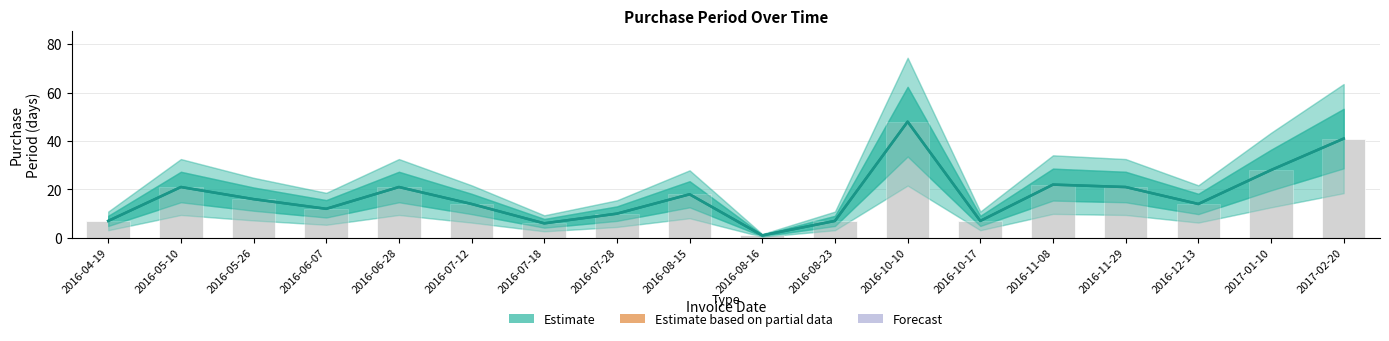

Does the chart contain stacked bars?

No